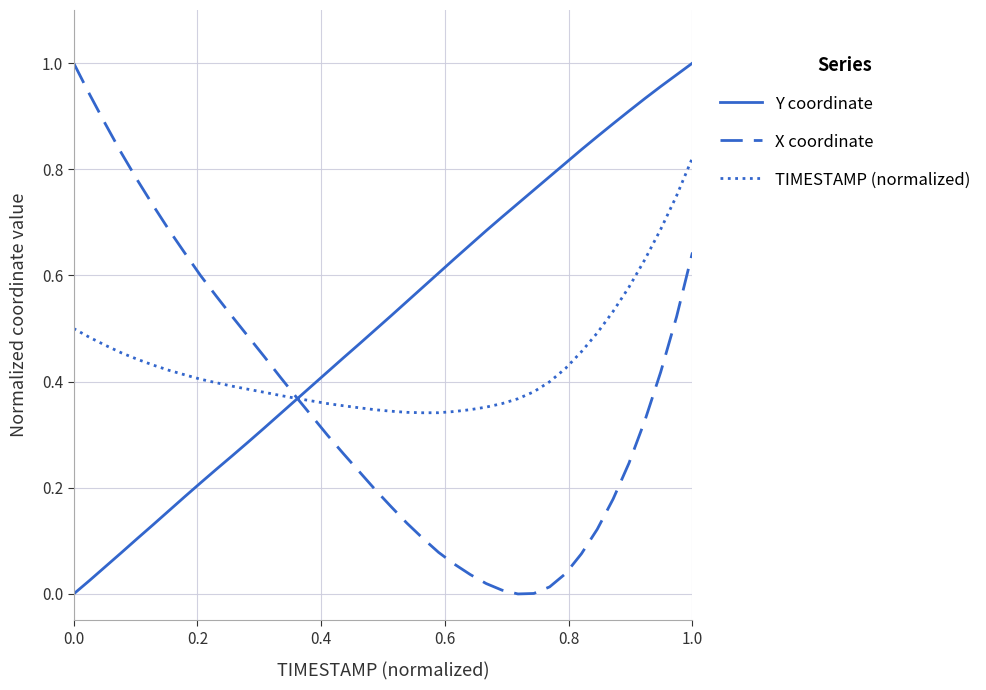

Rank the series by their average value, from highest to lowest.

Y coordinate, TIMESTAMP (normalized), X coordinate